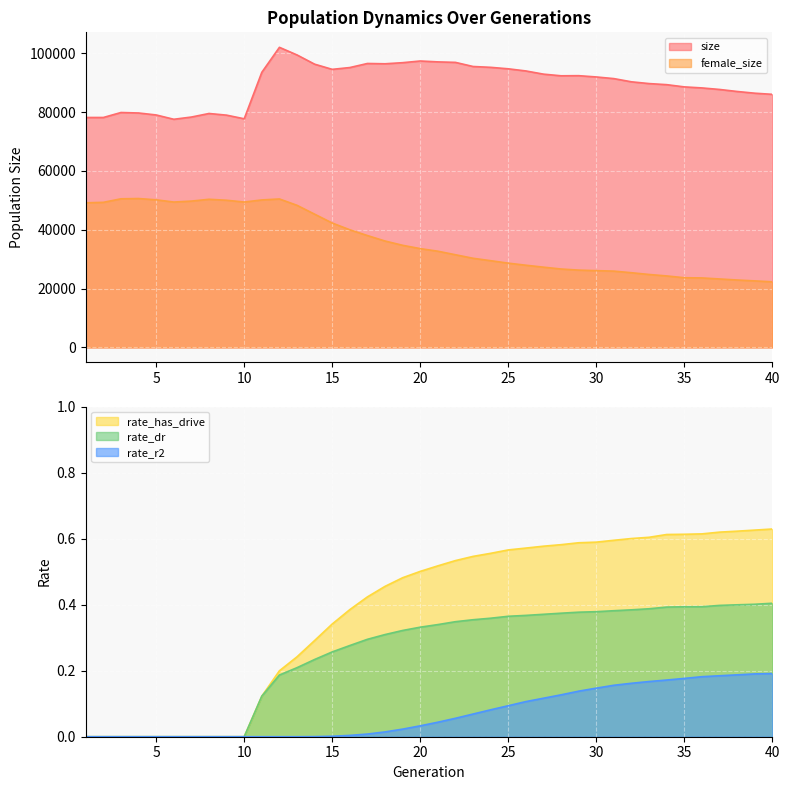

How many positive values does the rate_has_drive series have?

30